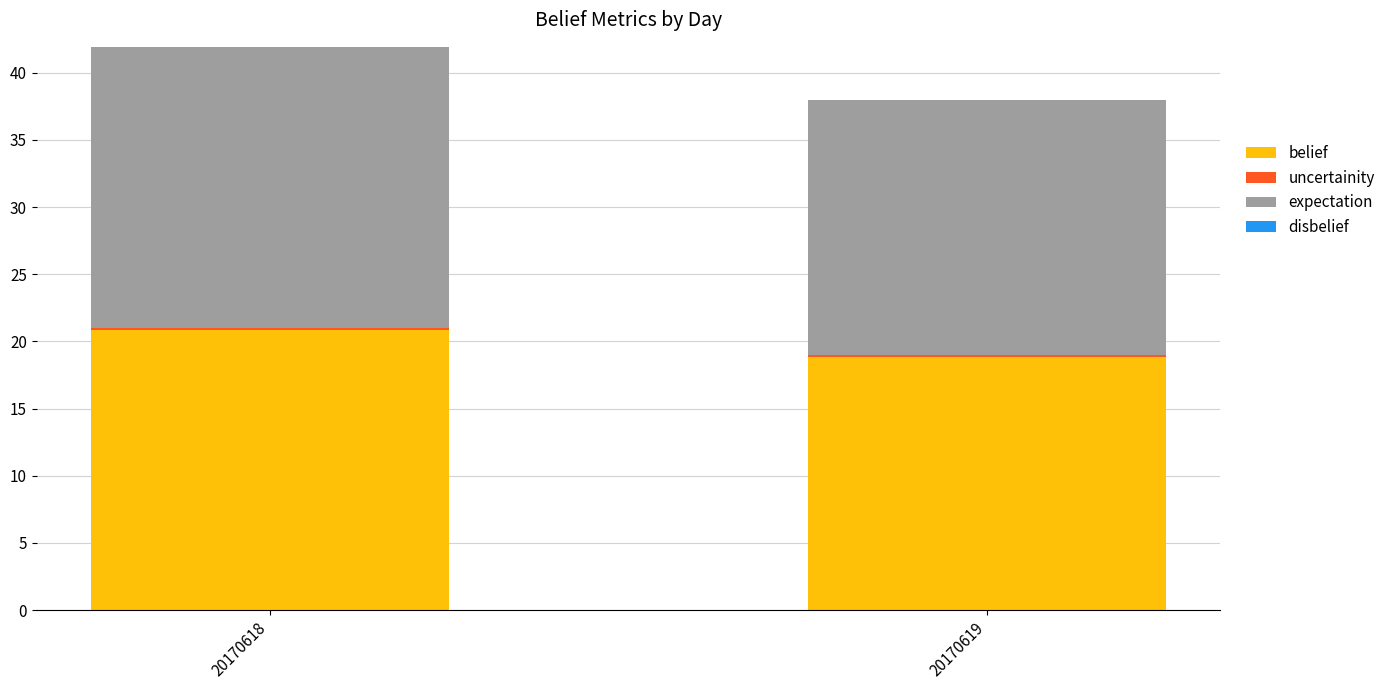

The belief series shows 18.9 at 20170619. True or false?

True